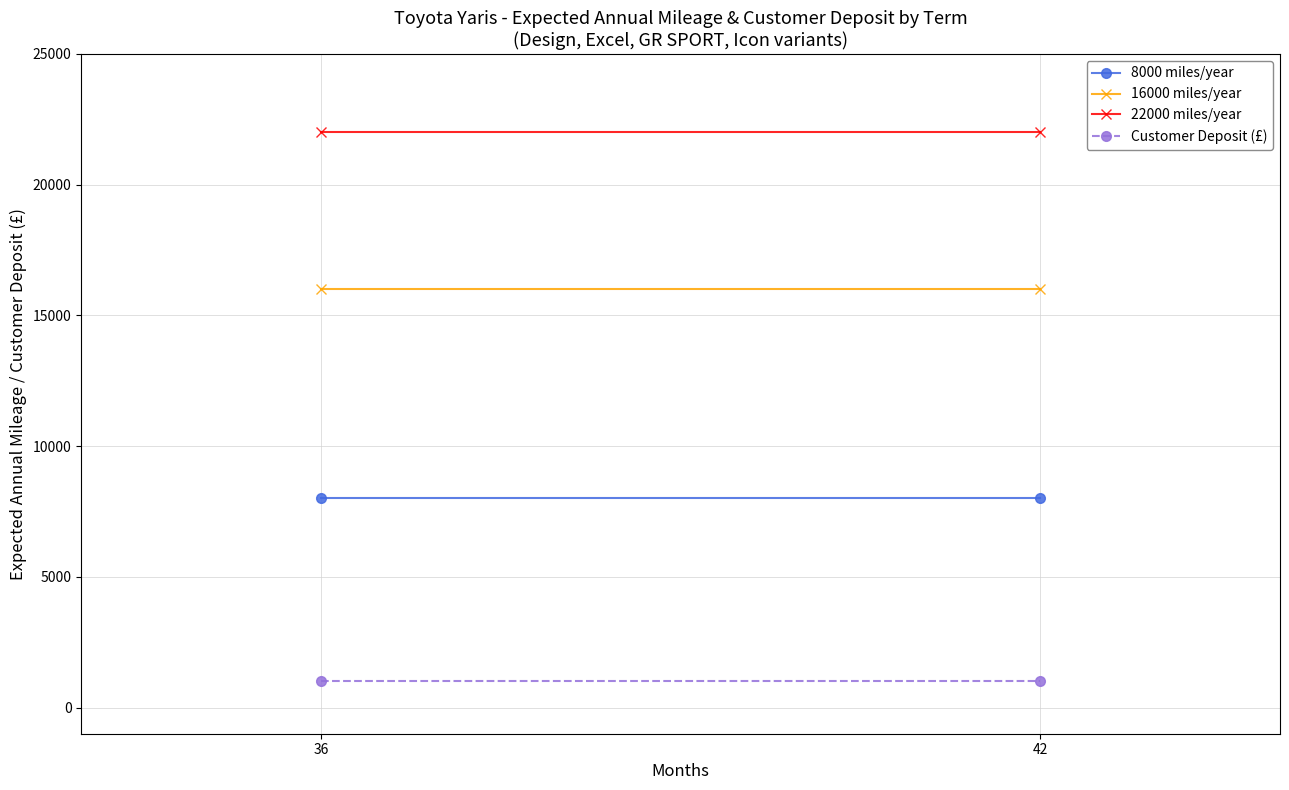

At 42, list the series in order from largest to smallest.

22000 miles/year, 16000 miles/year, 8000 miles/year, Customer Deposit (£)